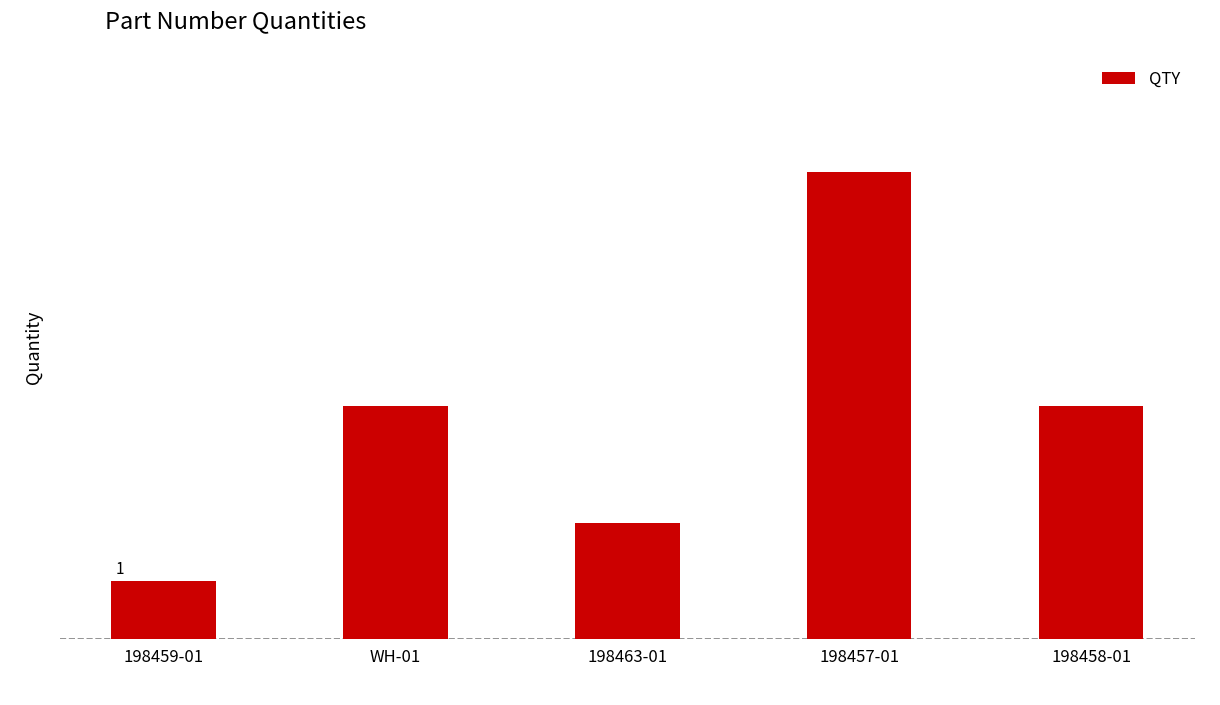

True or false: the data shows 4 at 198457-01.

False